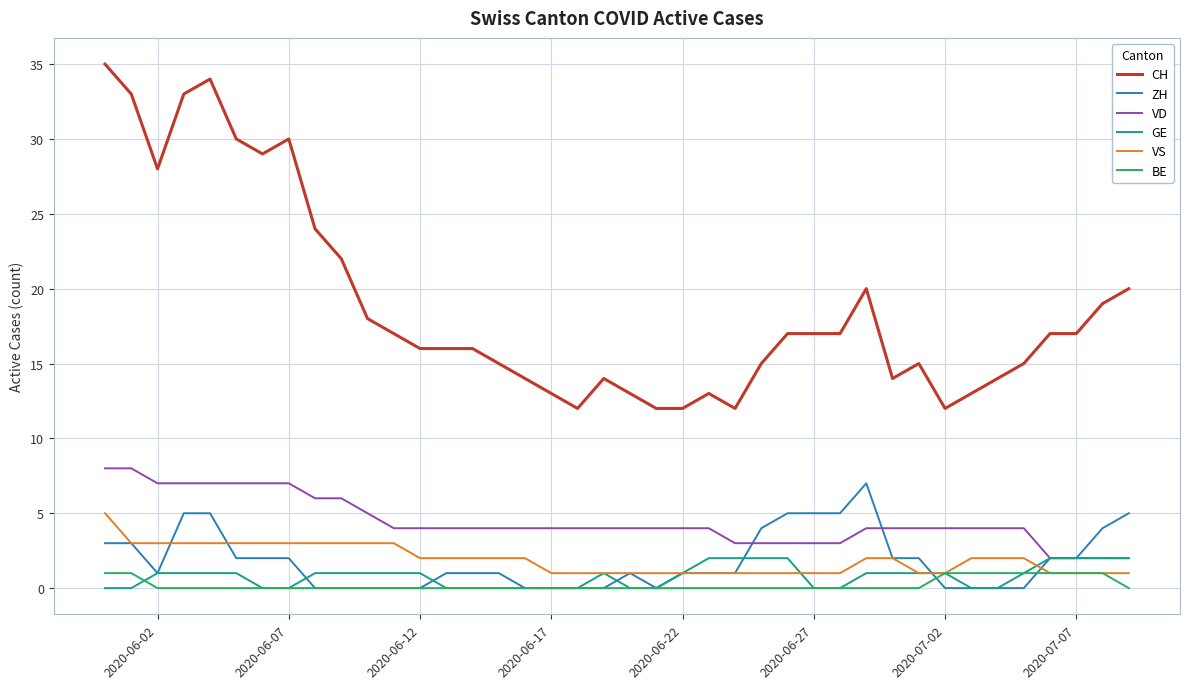

True or false: ZH and CH cross at least once.

False